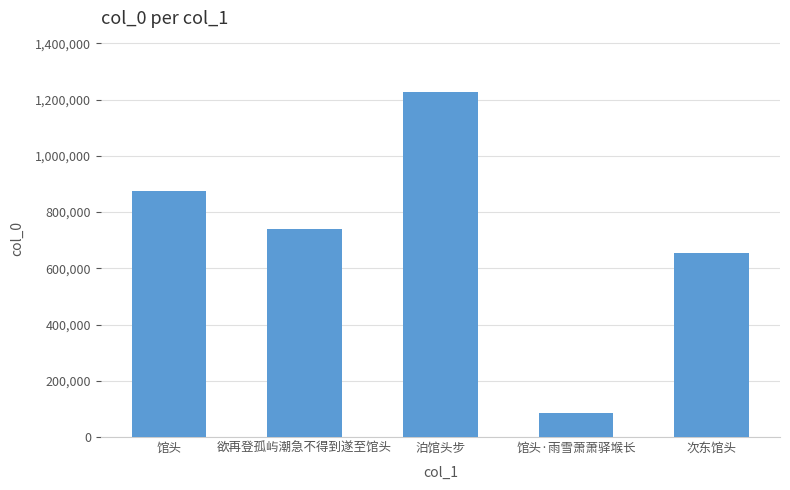

List the labels in order of value, smallest first.

馆头·雨雪萧萧驿堠长, 次东馆头, 欲再登孤屿潮急不得到遂至馆头, 馆头, 泊馆头步